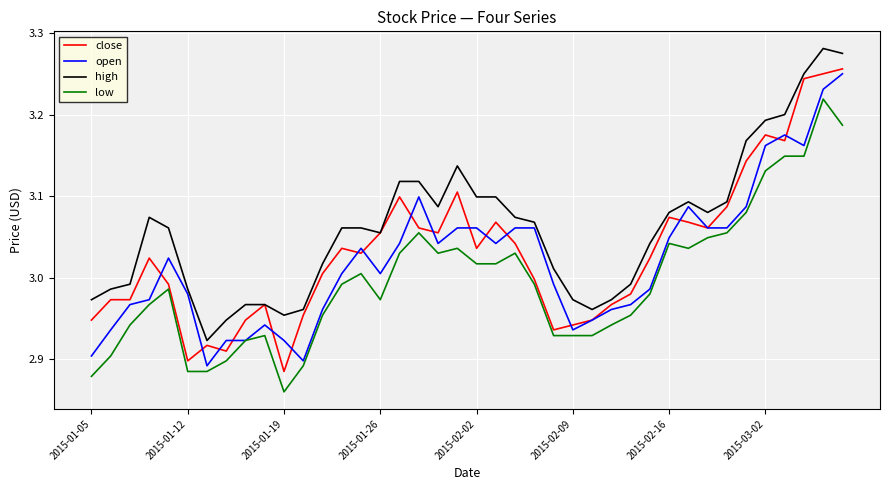

How many lines are shown in the chart?

4